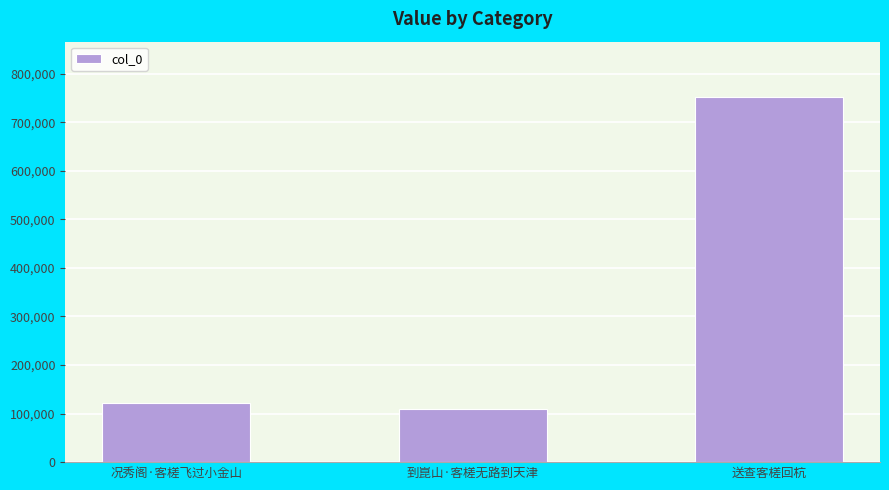

List the labels in order of value, largest first.

送查客槎回杭, 况秀阁·客槎飞过小金山, 到崑山·客槎无路到天津